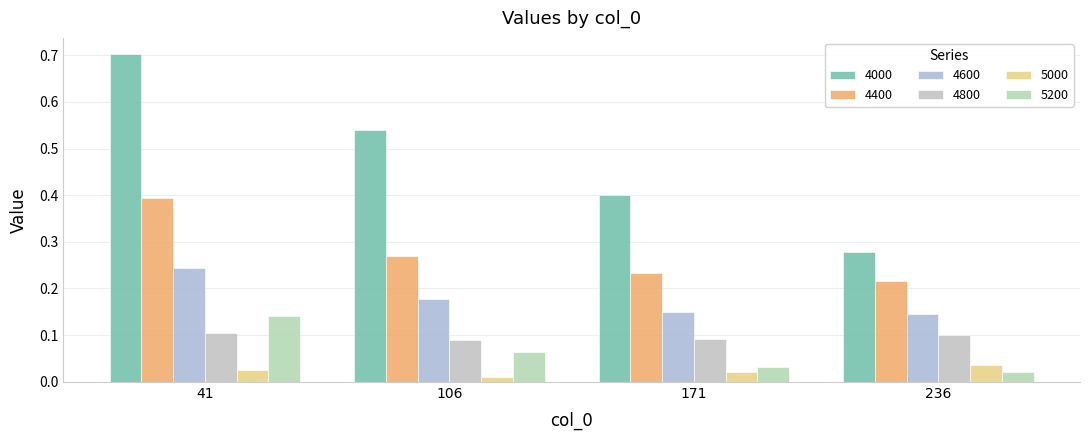

Which category has the highest value in the 5200 series?

41